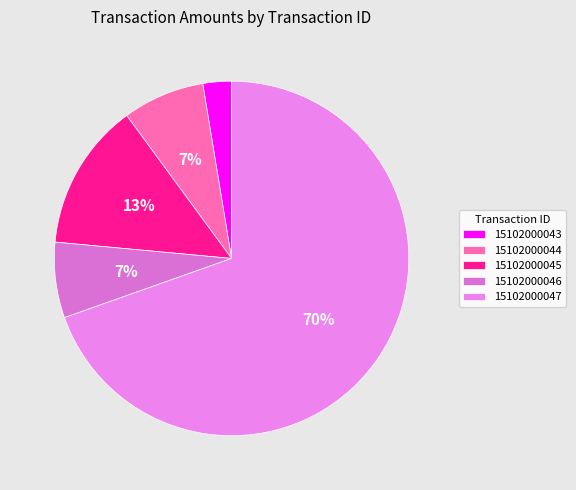

Which slice represents more than half of the pie?

15102000047